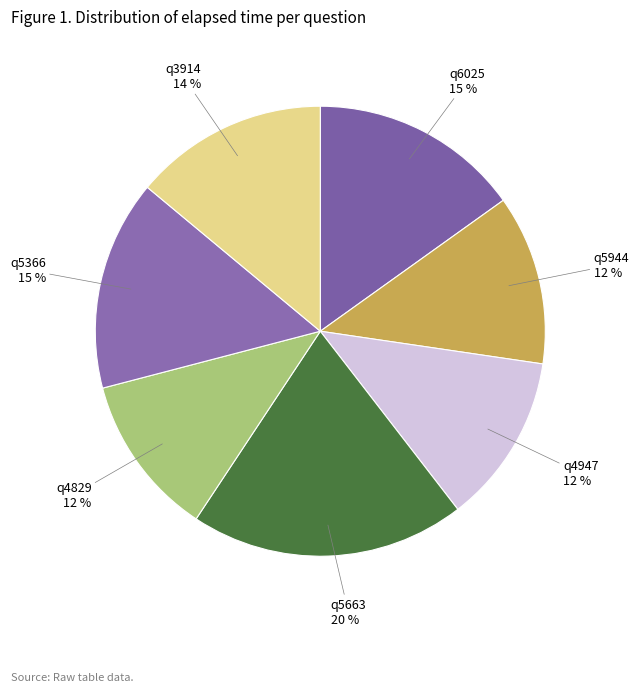

Which slice is the largest?

q5663